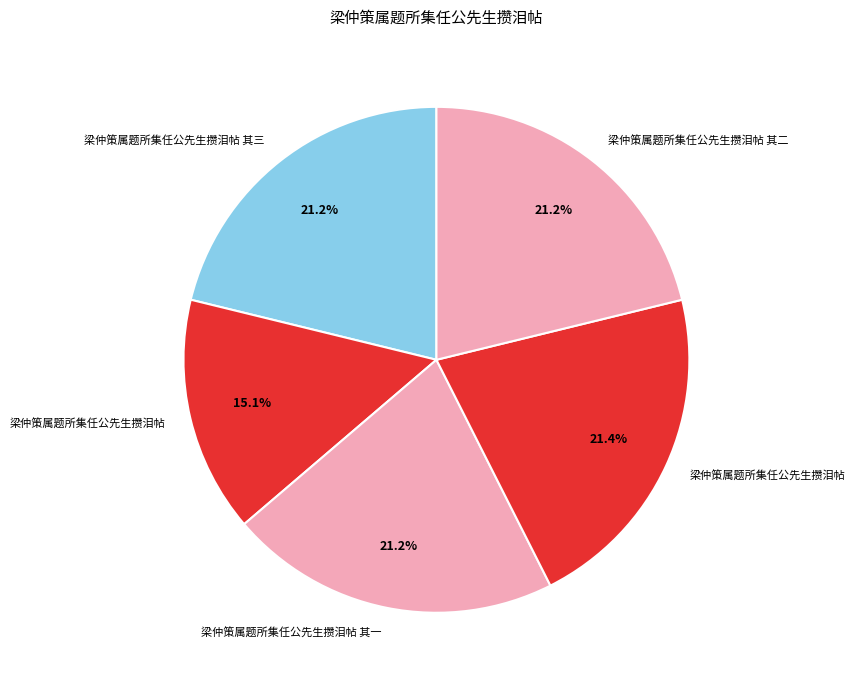

How many slices are in this pie chart?

5